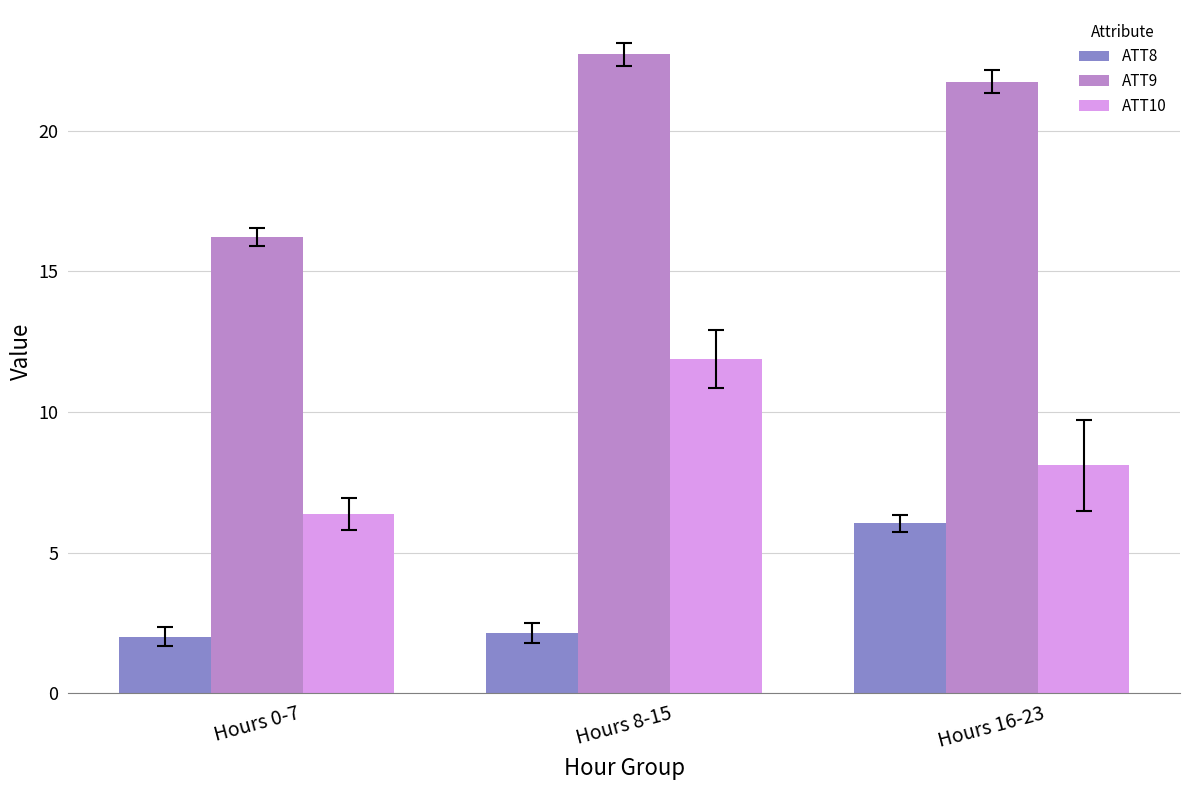

Which series changed the most between Hours 0-7 and Hours 8-15?

ATT9